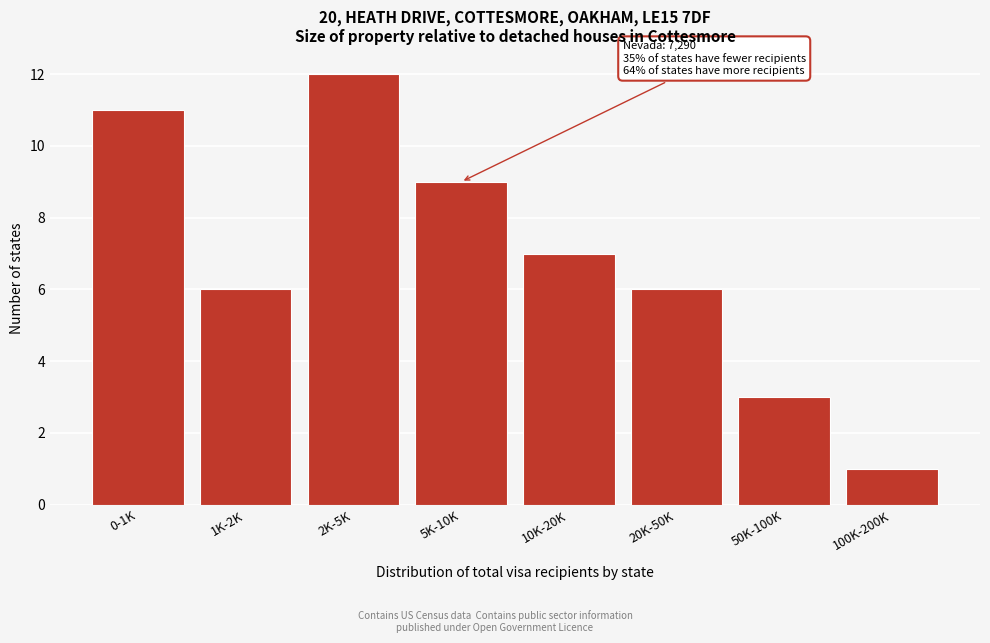

Reading left to right, what are all the values shown in this chart?

0-1K=11	1K-2K=6	2K-5K=12	5K-10K=9	10K-20K=7	20K-50K=6	50K-100K=3	100K-200K=1